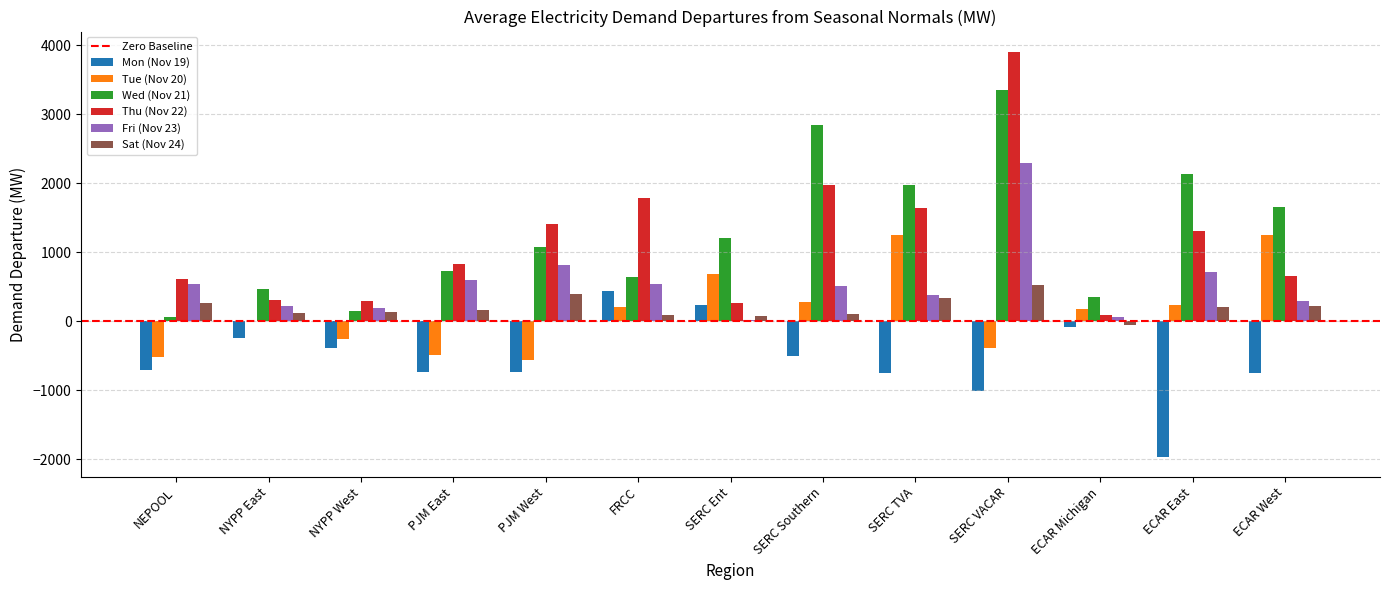

Is it true that Sat (Nov 24) equals 102.8 at SERC Southern?

True